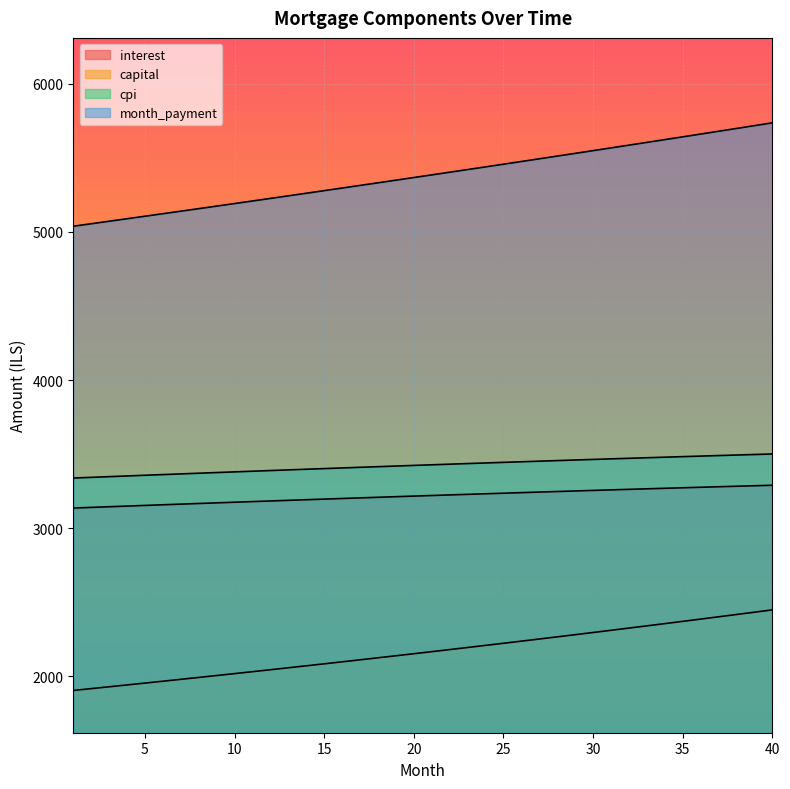

Reading left to right, transcribe all the data shown in this chart.

interest: 1=3135.4	2=3139.9	3=3144.4	4=3148.8	5=3153.2	6=3157.6	7=3161.9	8=3166.3	9=3170.6	10=3174.9	11=3179.1	12=3183.4	13=3187.6	14=3191.8	15=3195.9	16=3200.0	17=3204.1	18=3208.2	19=3212.2	20=3216.2	21=3220.2	22=3224.1	23=3228.1	24=3231.9	25=3235.8	26=3239.6	27=3243.4	28=3247.1	29=3250.9	30=3254.6	31=3258.2	32=3261.8	33=3265.4	34=3268.9	35=3272.5	36=3275.9	37=3279.4	38=3282.8	39=3286.2	40=3289.5
capital: 1=1903.5	2=1915.9	3=1928.3	4=1940.7	5=1953.3	6=1965.9	7=1978.6	8=1991.4	9=2004.3	10=2017.3	11=2030.3	12=2043.5	13=2056.7	14=2070.0	15=2083.4	16=2096.9	17=2110.4	18=2124.1	19=2137.8	20=2151.6	21=2165.6	22=2179.6	23=2193.7	24=2207.9	25=2222.1	26=2236.5	27=2251.0	28=2265.6	29=2280.2	30=2294.9	31=2309.8	32=2324.7	33=2339.8	34=2354.9	35=2370.1	36=2385.5	37=2400.9	38=2416.4	39=2432.1	40=2447.8
cpi: 1=3338.1	2=3342.8	3=3347.6	4=3352.2	5=3356.9	6=3361.5	7=3366.2	8=3370.7	9=3375.3	10=3379.8	11=3384.3	12=3388.8	13=3393.2	14=3397.6	15=3402.0	16=3406.4	17=3410.7	18=3415.0	19=3419.2	20=3423.5	21=3427.7	22=3431.8	23=3435.9	24=3440.0	25=3444.1	26=3448.1	27=3452.1	28=3456.1	29=3460.0	30=3463.9	31=3467.7	32=3471.5	33=3475.3	34=3479.0	35=3482.7	36=3486.4	37=3490.0	38=3493.6	39=3497.1	40=3500.6
month_payment: 1=5039.0	2=5055.8	3=5072.6	4=5089.5	5=5106.5	6=5123.5	7=5140.6	8=5157.7	9=5174.9	10=5192.2	11=5209.5	12=5226.8	13=5244.3	14=5261.8	15=5279.3	16=5296.9	17=5314.5	18=5332.2	19=5350.0	20=5367.9	21=5385.8	22=5403.7	23=5421.7	24=5439.8	25=5457.9	26=5476.1	27=5494.4	28=5512.7	29=5531.1	30=5549.5	31=5568.0	32=5586.6	33=5605.2	34=5623.9	35=5642.6	36=5661.4	37=5680.3	38=5699.2	39=5718.2	40=5737.3